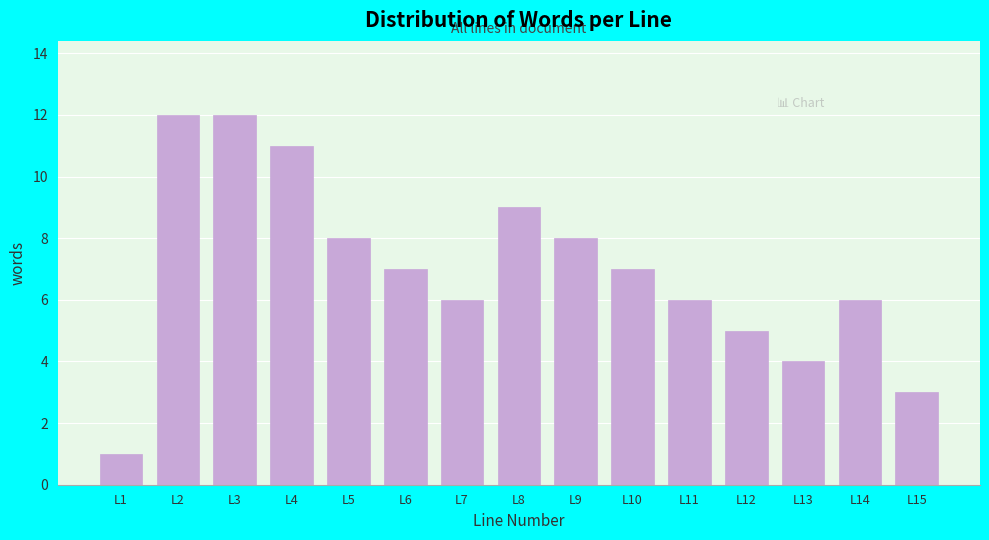

Reading left to right, list all the values displayed in this chart.

L1=1	L2=12	L3=12	L4=11	L5=8	L6=7	L7=6	L8=9	L9=8	L10=7	L11=6	L12=5	L13=4	L14=6	L15=3